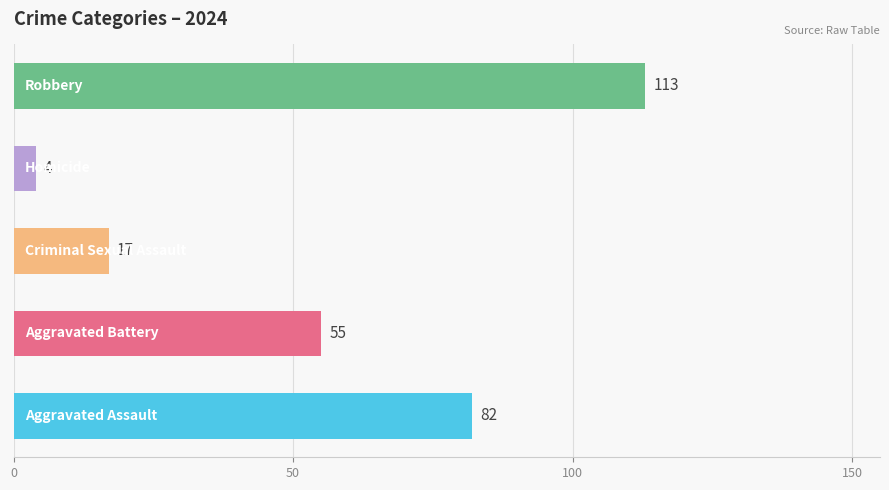

What is the smallest value displayed?

4